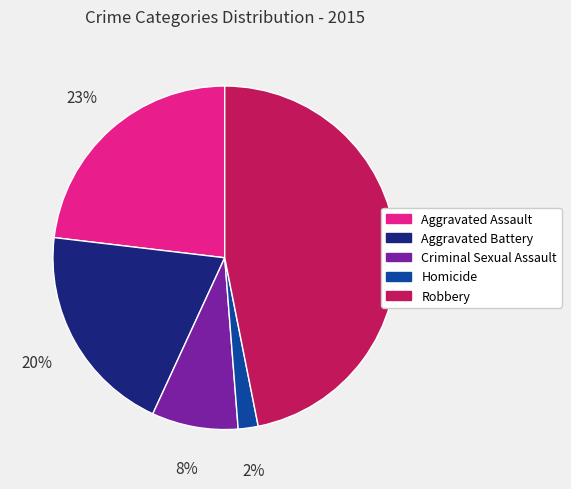

What is the smallest slice in the pie chart?

Homicide